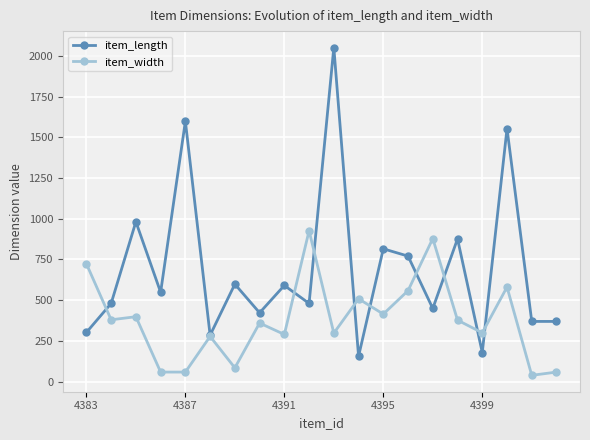

List the series in order of their overall mean, highest first.

item_length, item_width